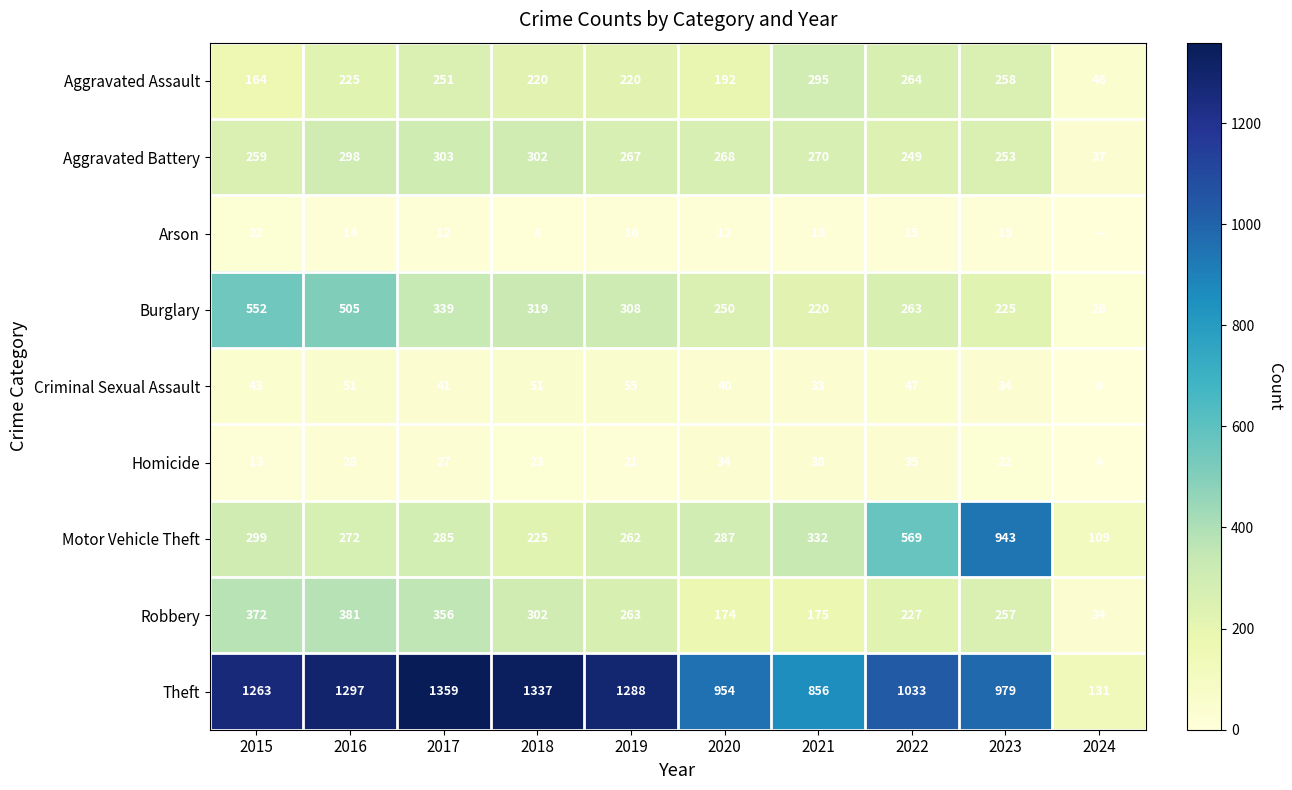

What is the average value of the Burglary series?

301